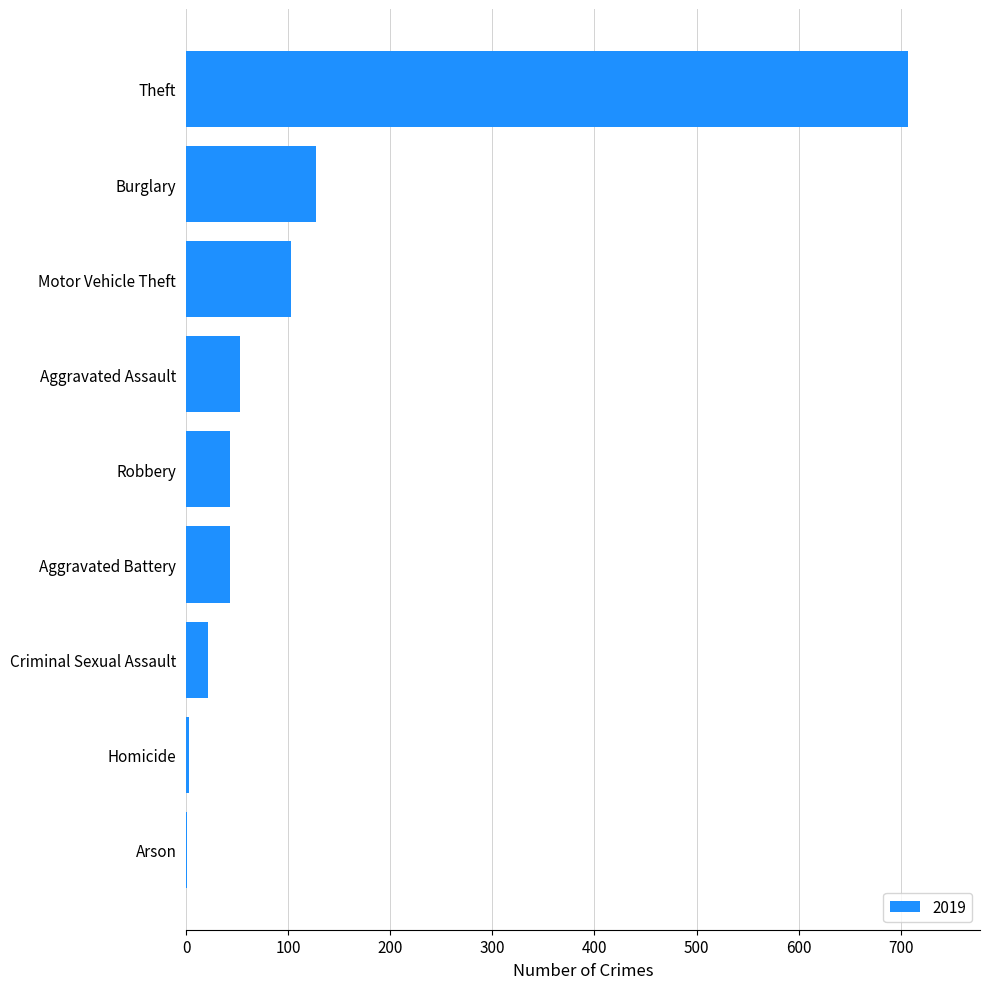

What is the maximum value shown in the chart?

707